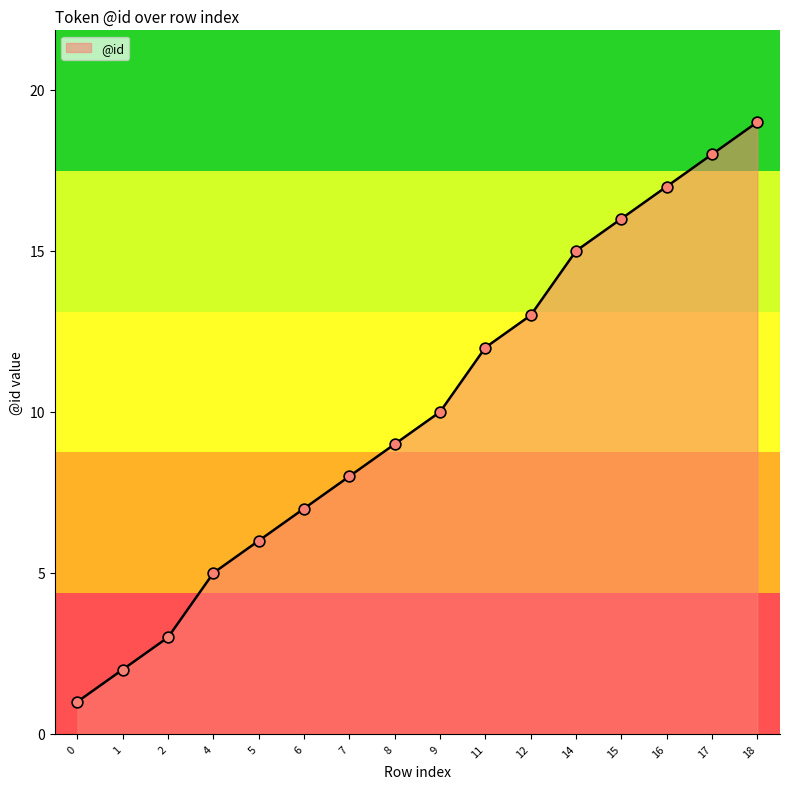

Approximately how many times larger is the value at 14 compared to 6?

2.1